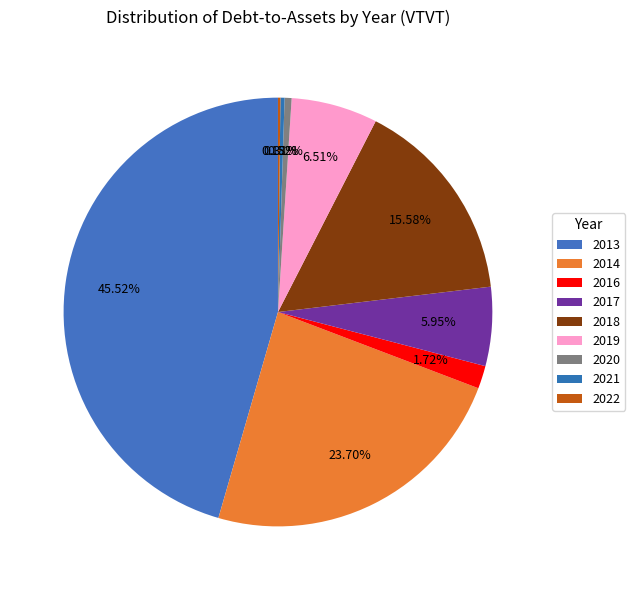

Is there a majority slice in this chart?

No